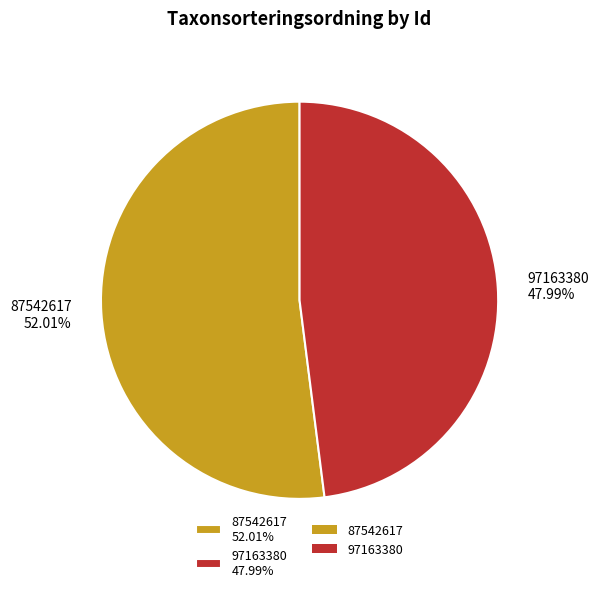

Between 87542617 52.01% and 97163380 47.99%, which is larger?

87542617 52.01%